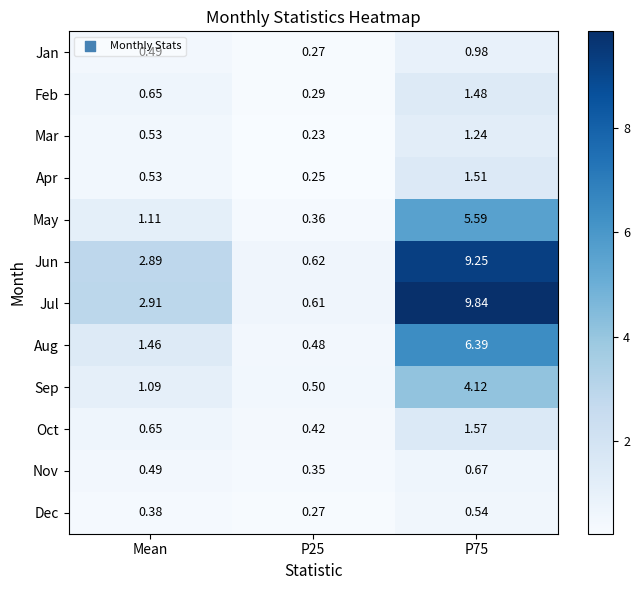

List the series in order of their peak value, lowest first.

Dec, Nov, Jan, Mar, Feb, Apr, Oct, Sep, May, Aug, Jun, Jul